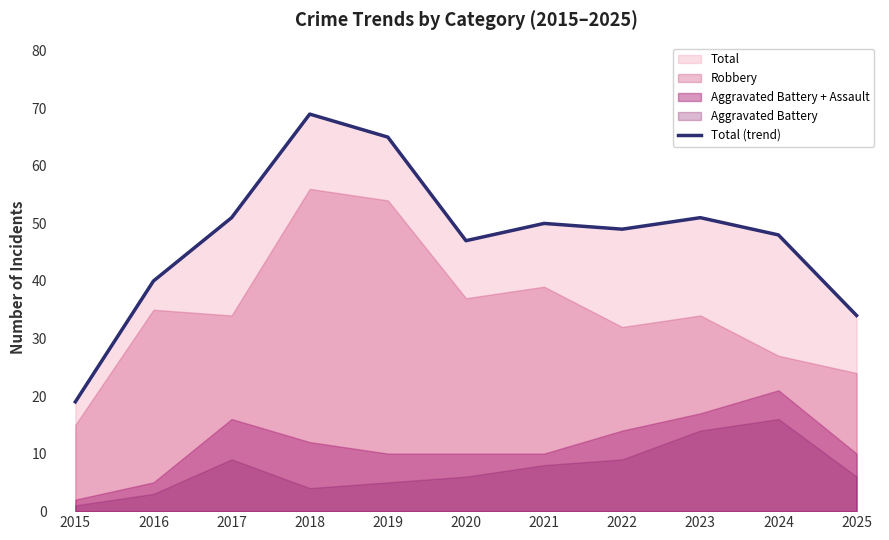

The value at 2021 is 33. True or false?

False